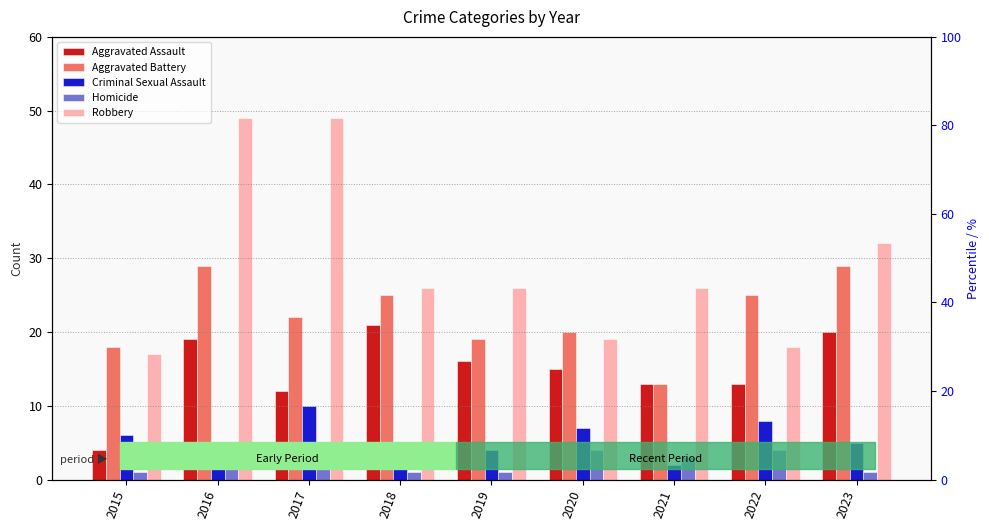

What is the difference between the second highest and minimum values in the Homicide series?

3